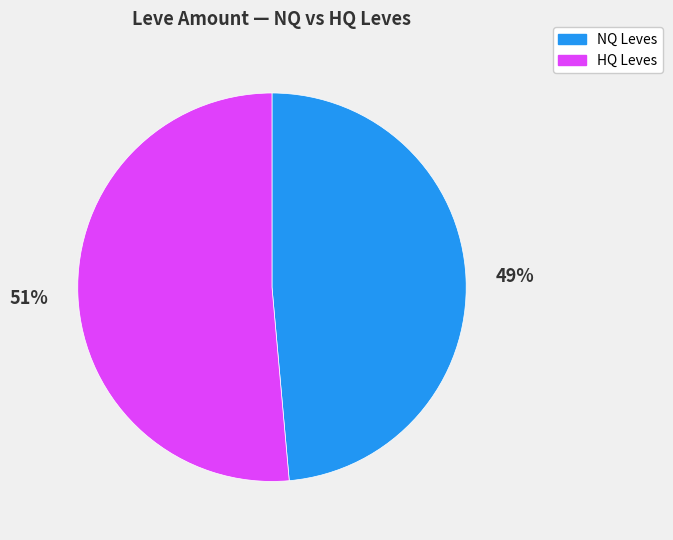

True or false: HQ Leves accounts for 51% of the total.

True